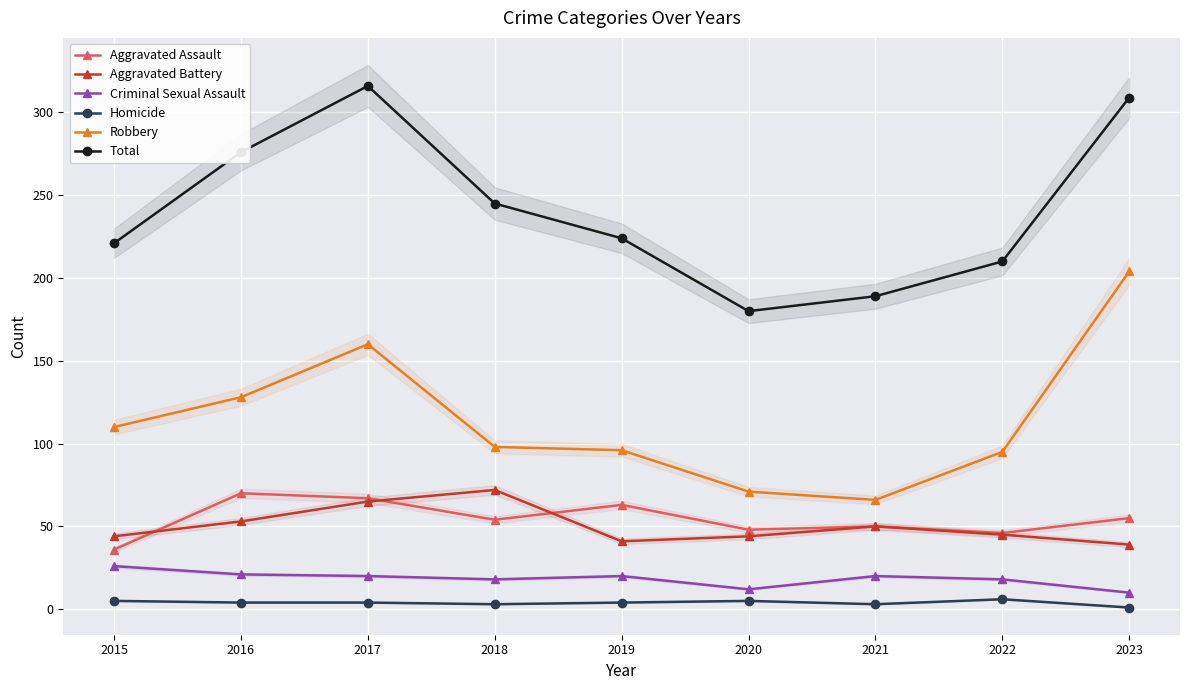

Is this an area chart (filled region under the line)?

No